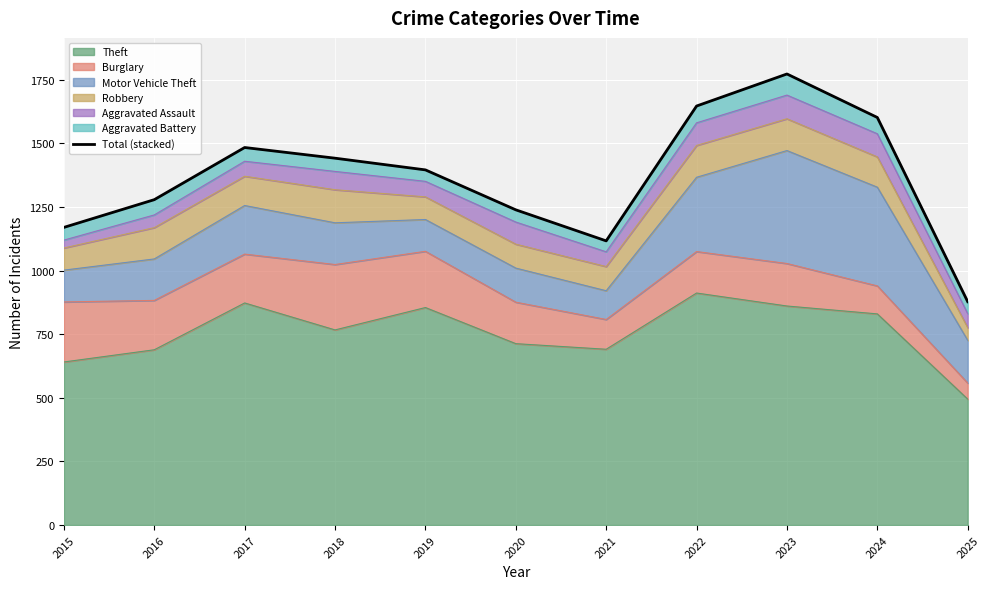

True or false: Theft has a value of 1038 at 2016.

False